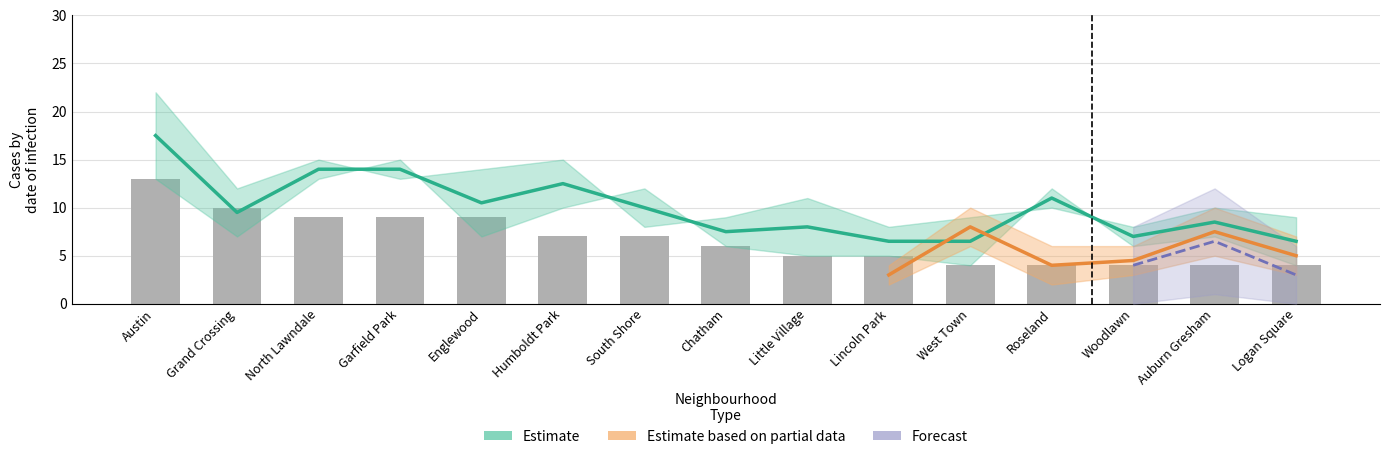

Does the chart contain any negative values?

No